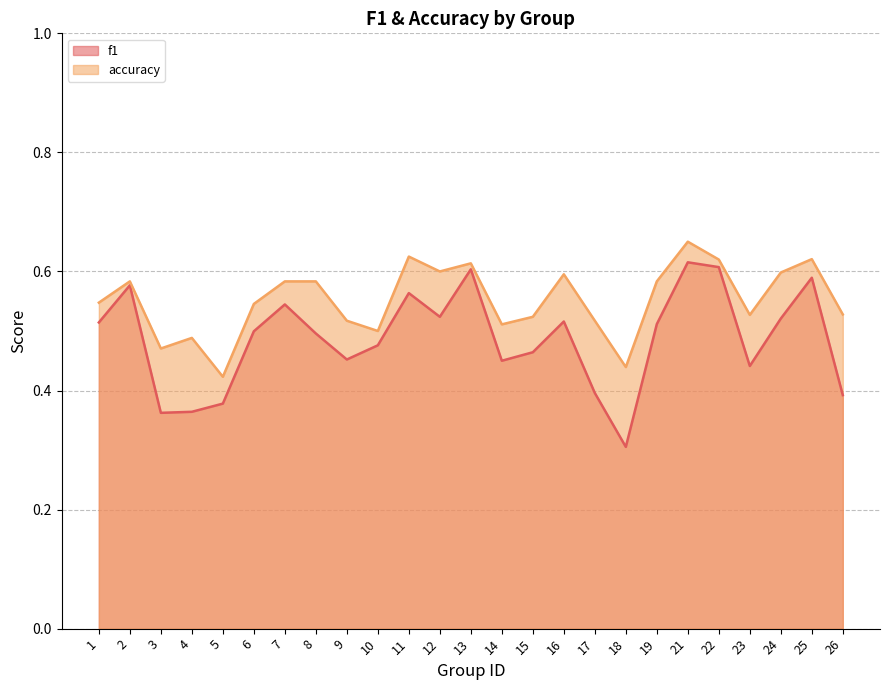

What is the difference between the maximum and second lowest values in the f1 series?

0.3